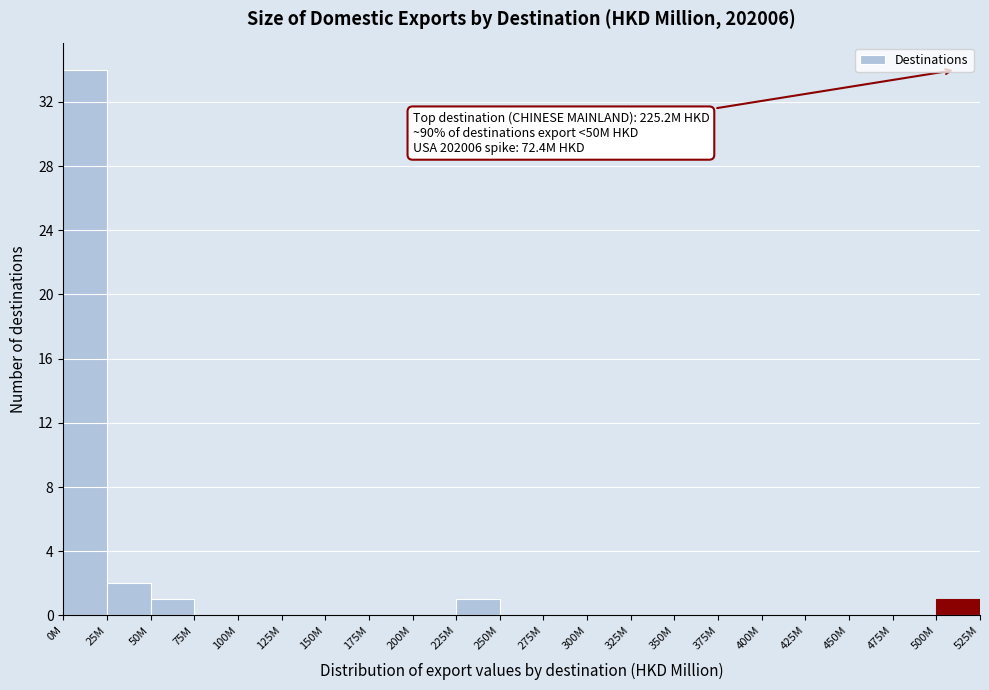

Reading right to left, what are all the values shown in this chart?

500M=1	475M=0	450M=0	425M=0	400M=0	375M=0	350M=0	325M=0	300M=0	275M=0	250M=0	225M=1	200M=0	175M=0	150M=0	125M=0	100M=0	75M=0	50M=1	25M=2	0M=34